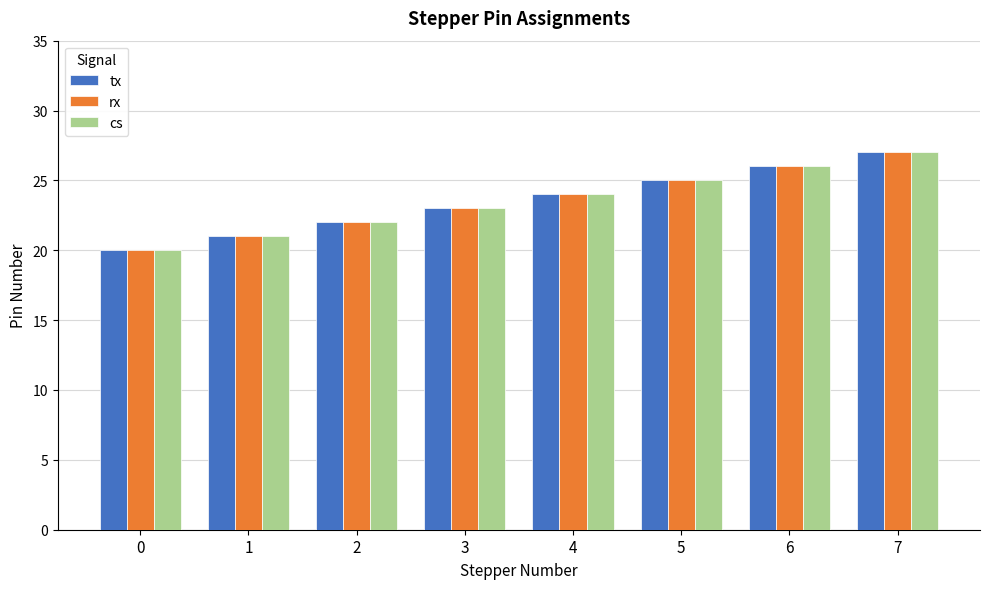

True or false: tx has a value of 7 at 2.

False